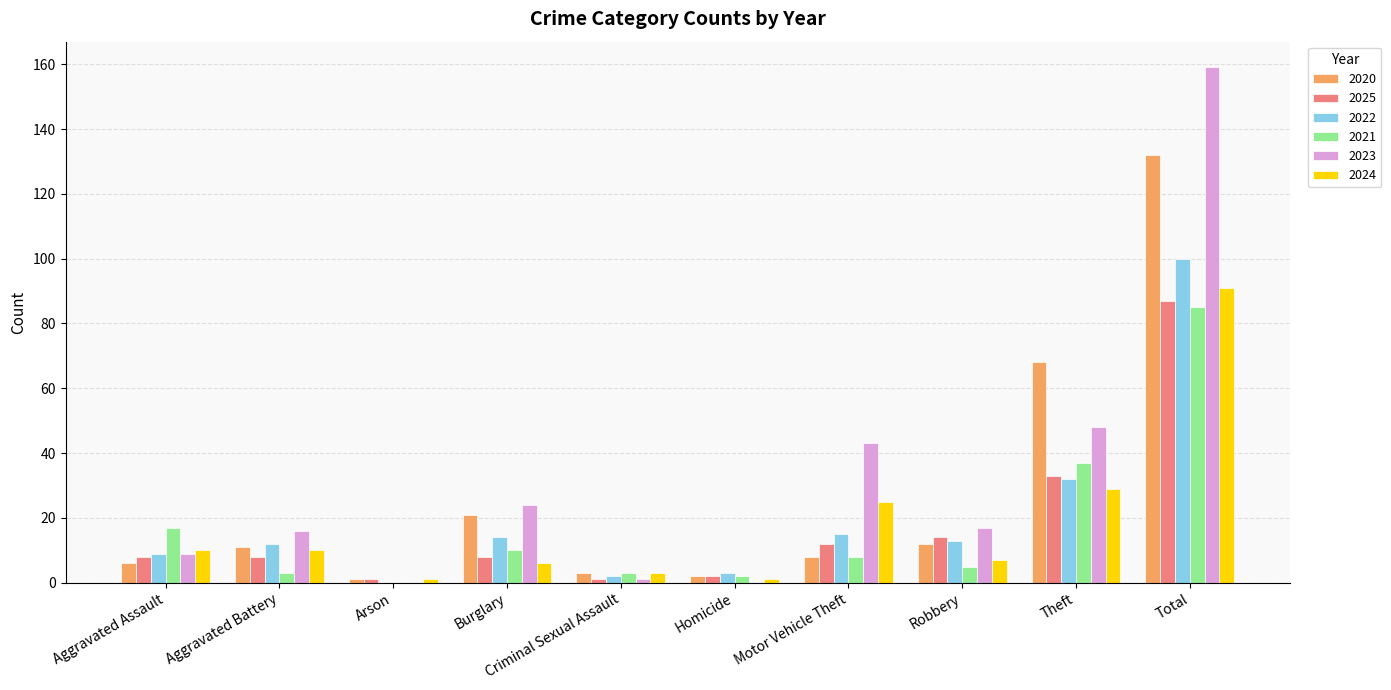

What are all the series names shown in the legend?

2020, 2025, 2022, 2021, 2023, 2024